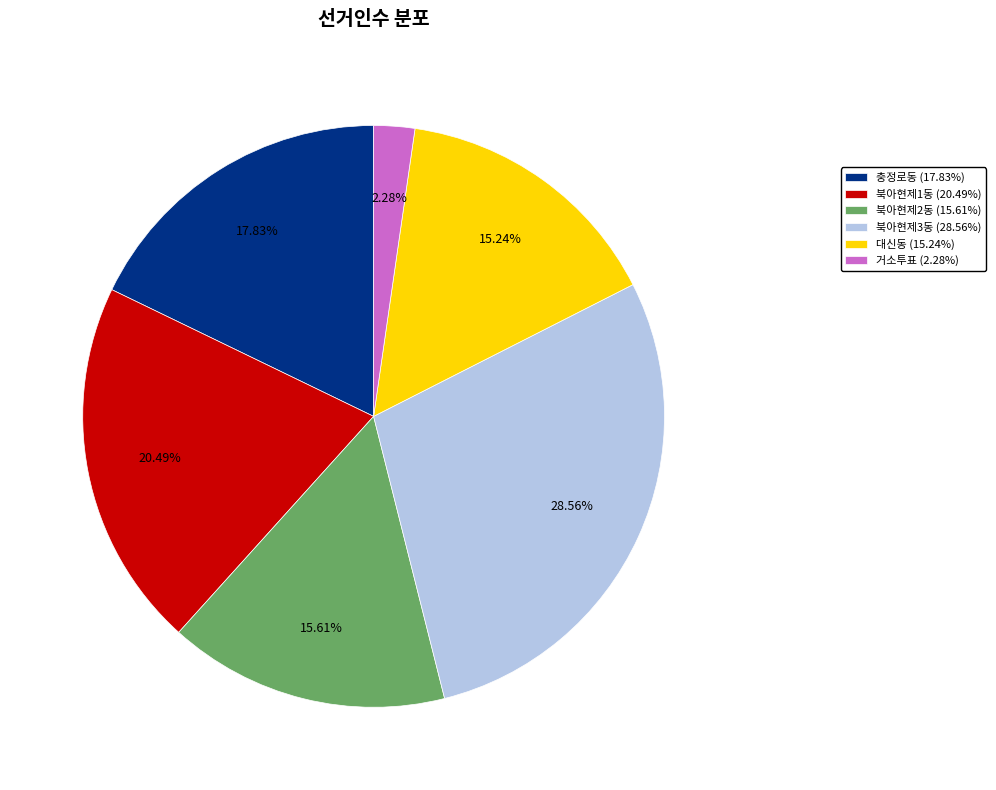

True or false: 대신동 accounts for 6% of the total.

False